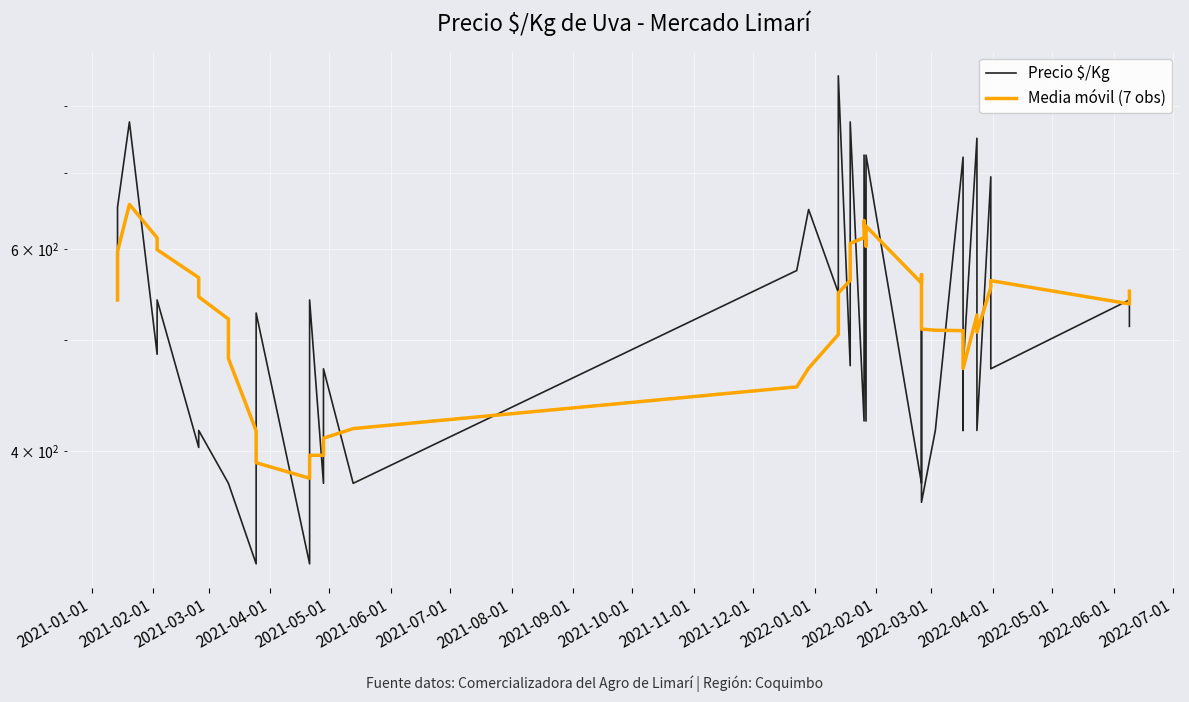

Is the value of Media móvil (7 obs) at 2021-05-01 greater than the value of Precio $/Kg at 2021-06-01?

Yes